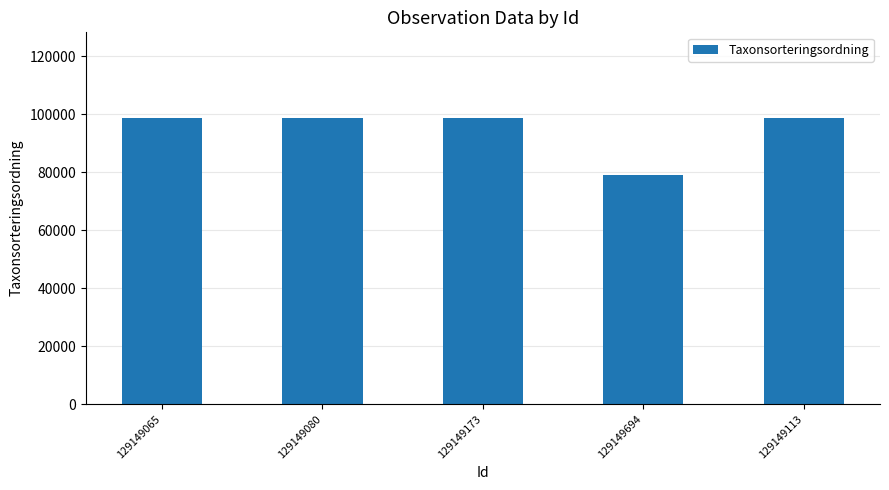

Approximately how many times larger is the value at 129149113 compared to 129149065?

1.0